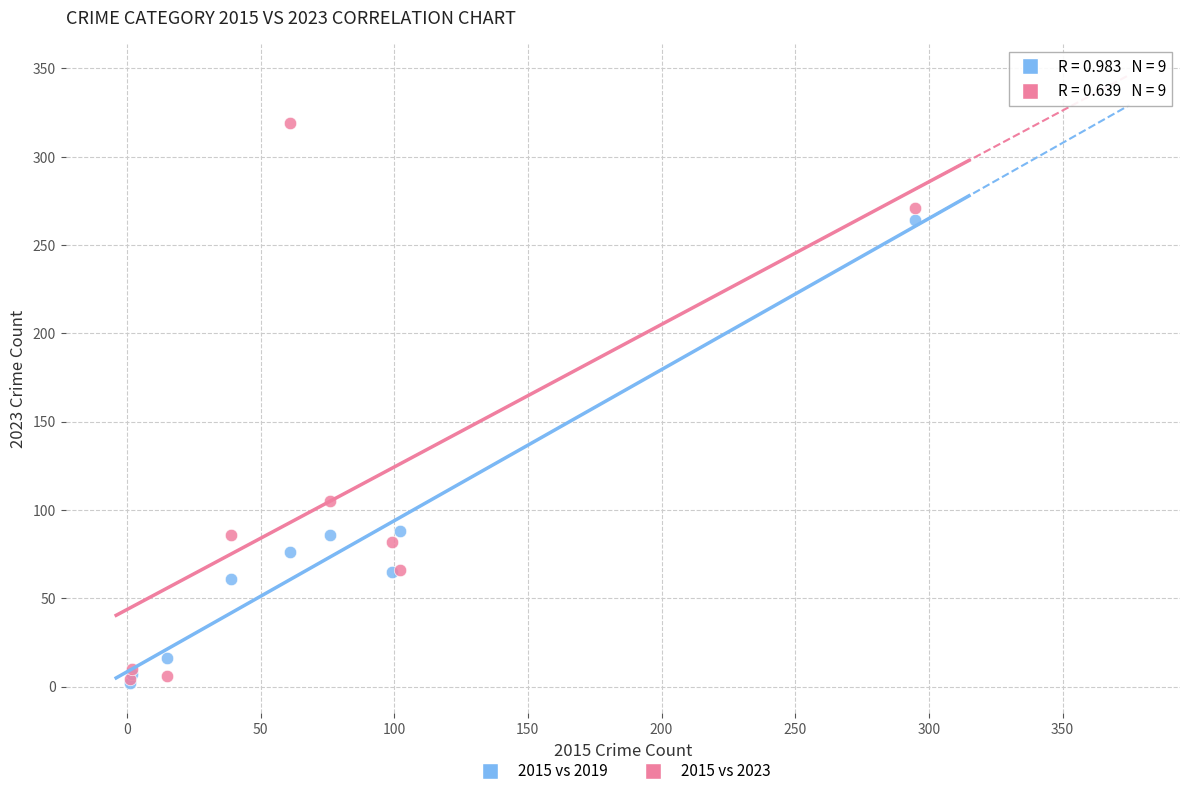

In the 2015 vs 2019 series, what Y value is closest to 133?

88